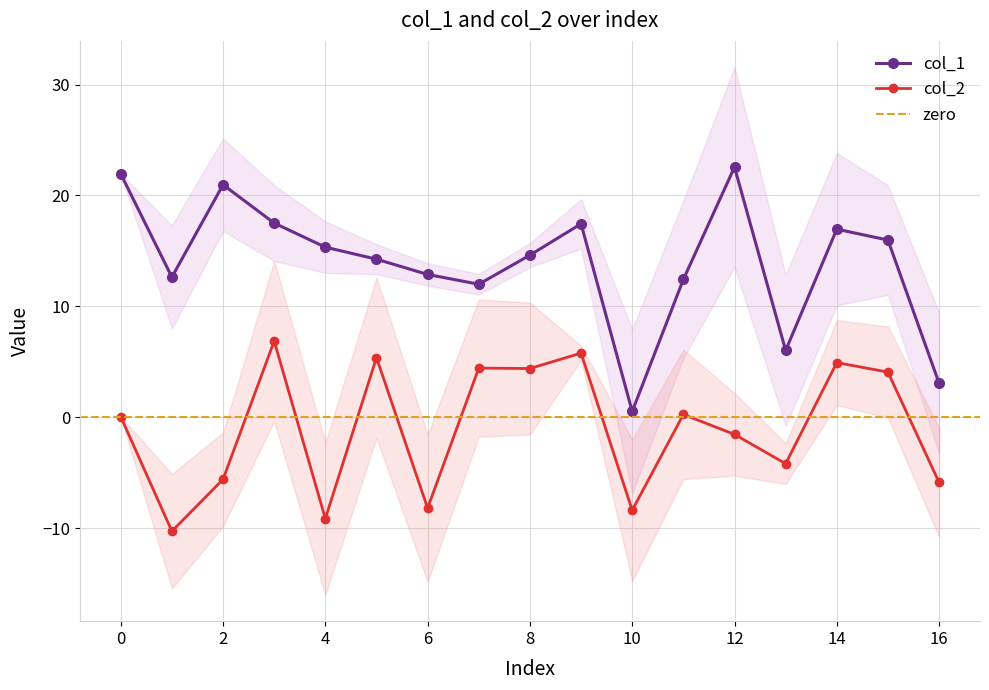

How many values in col_2 are below zero?

8